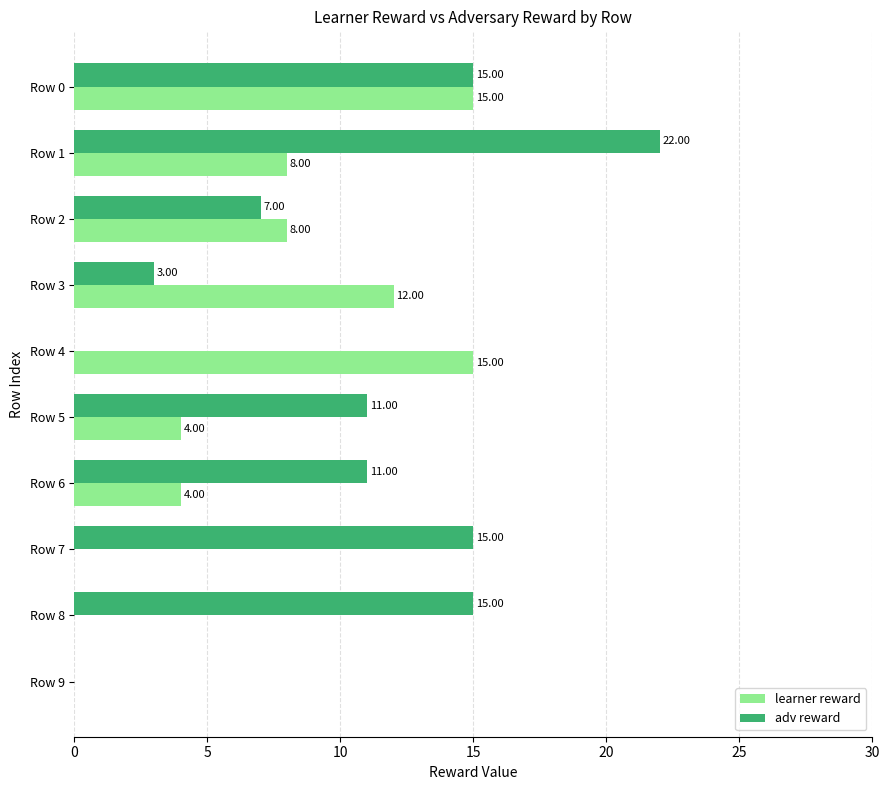

What is the total value across all series at Row 0?

30